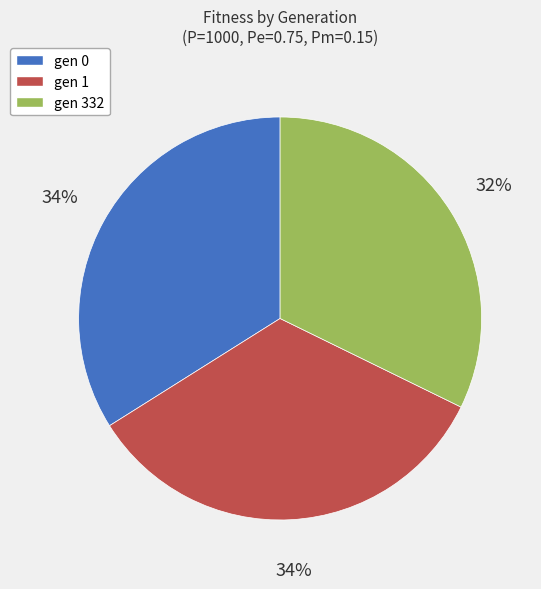

What percentage is the gen 0 slice, to the nearest percent?

34%